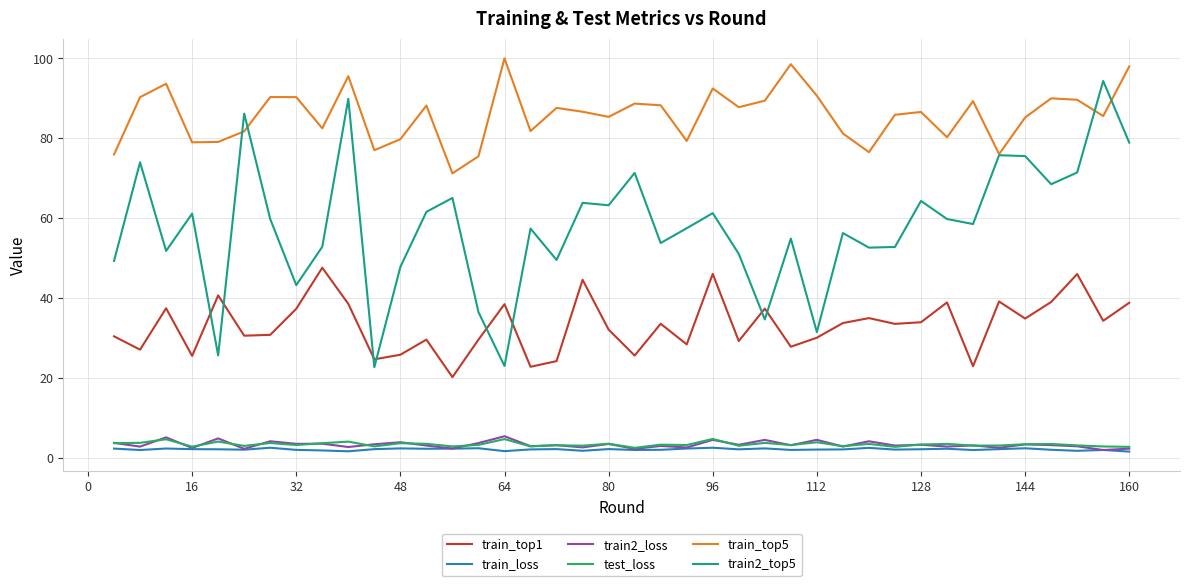

Which series has the largest total across all categories?

train_top5